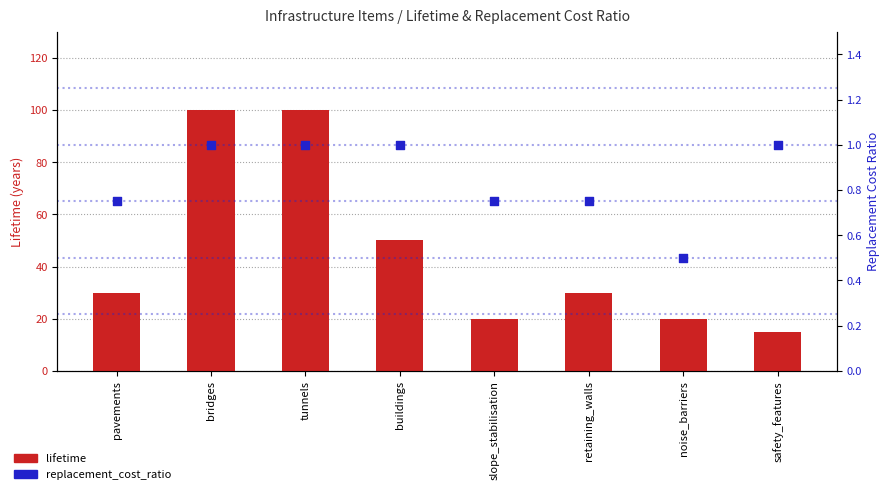

What is the total value across all series at bridges?

101.0